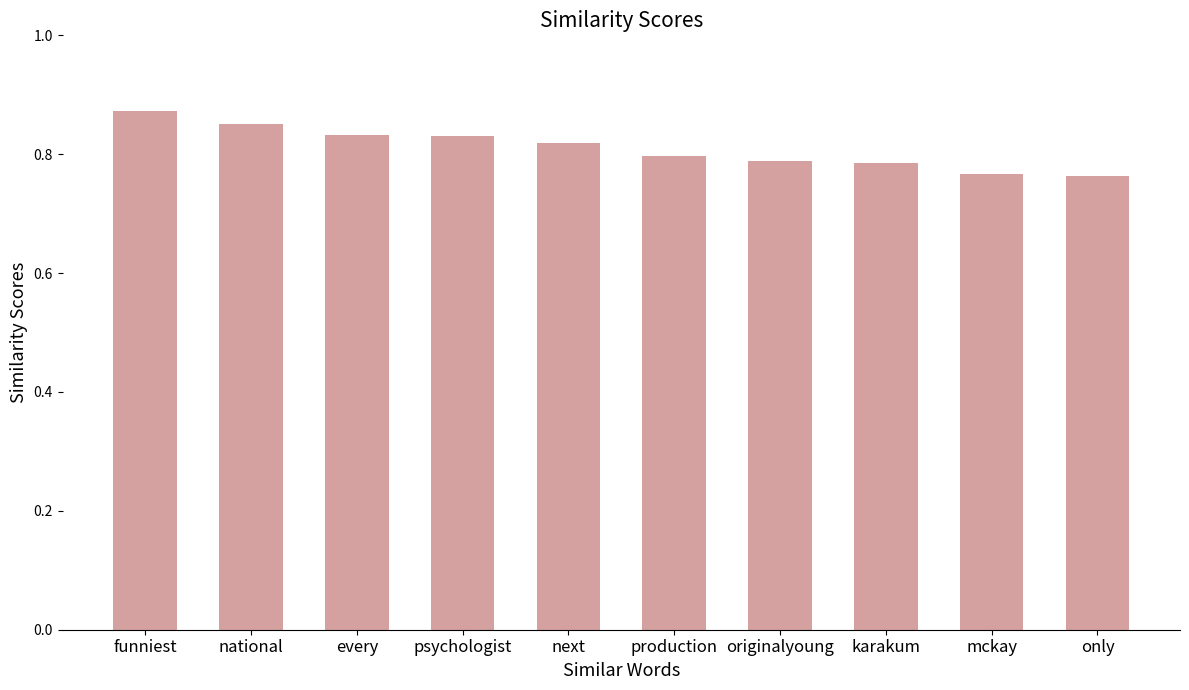

Which category has the highest value across all series?

funniest